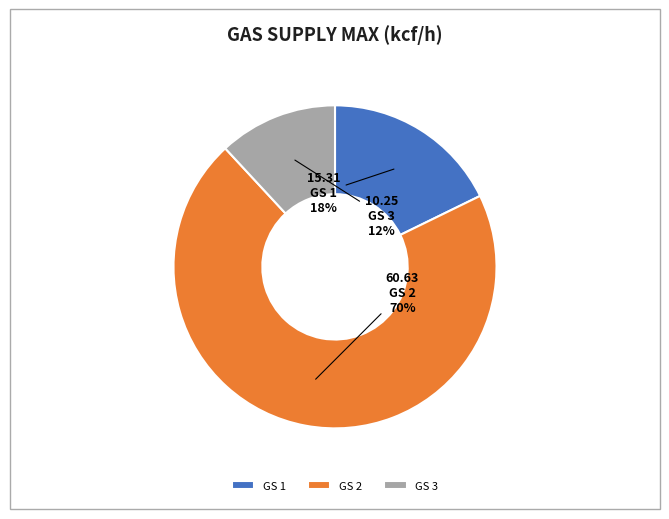

Which has a higher value, GS 2 or GS 1?

GS 2